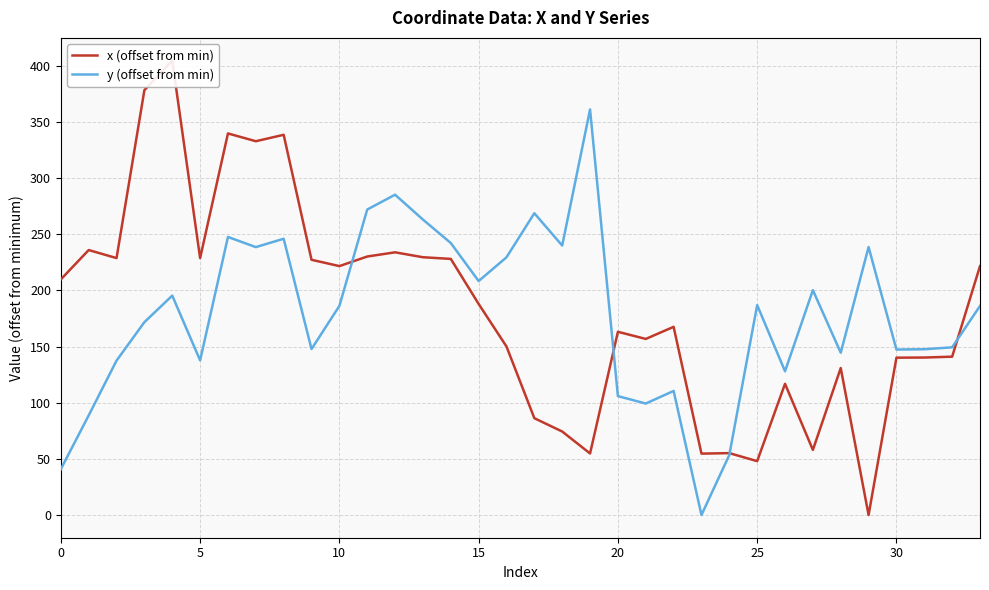

How many values in x (offset from min) are above zero?

33